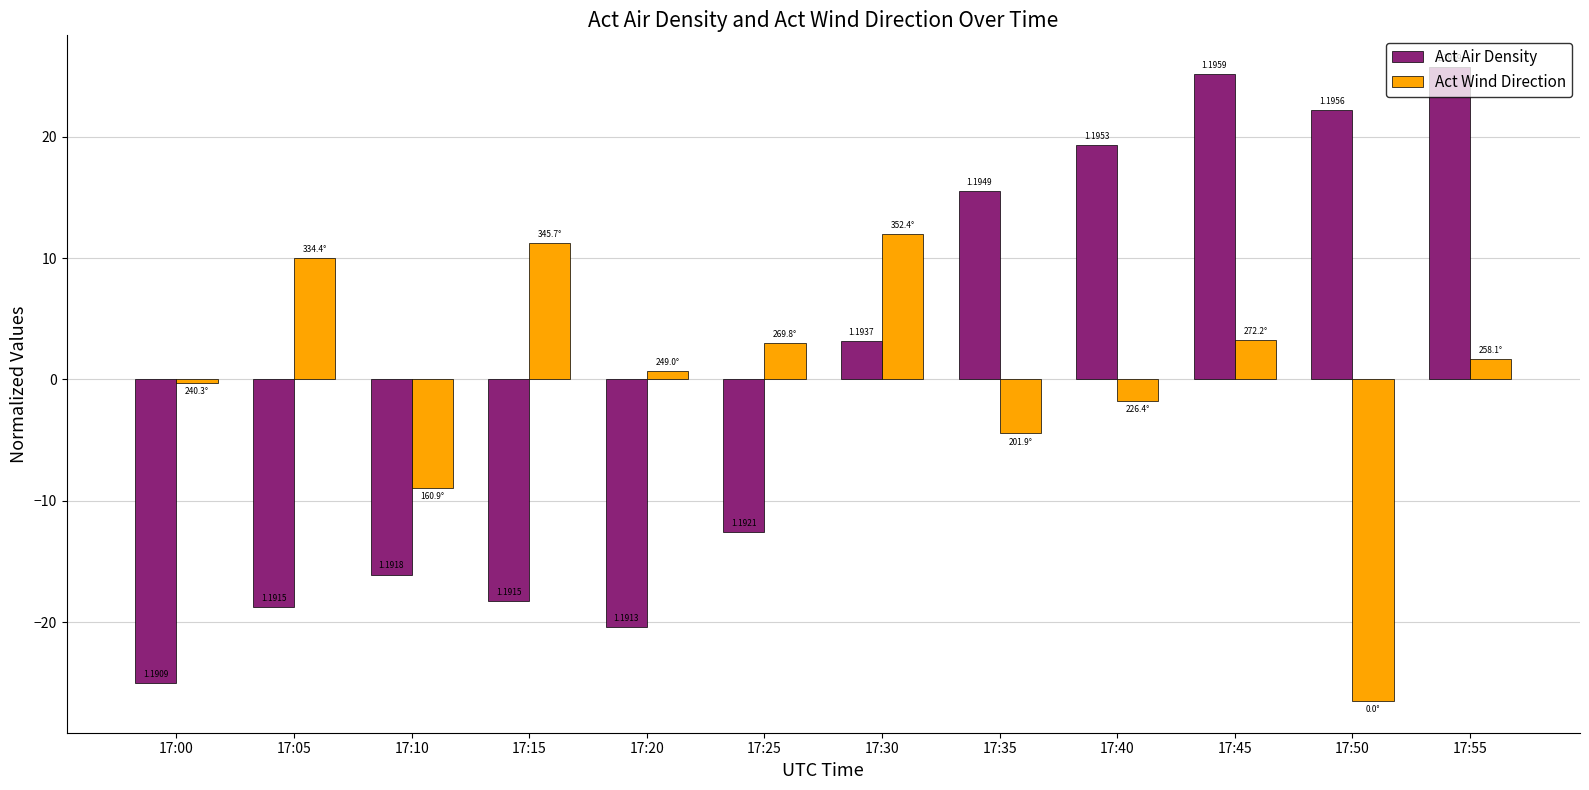

Are the bars horizontal?

No